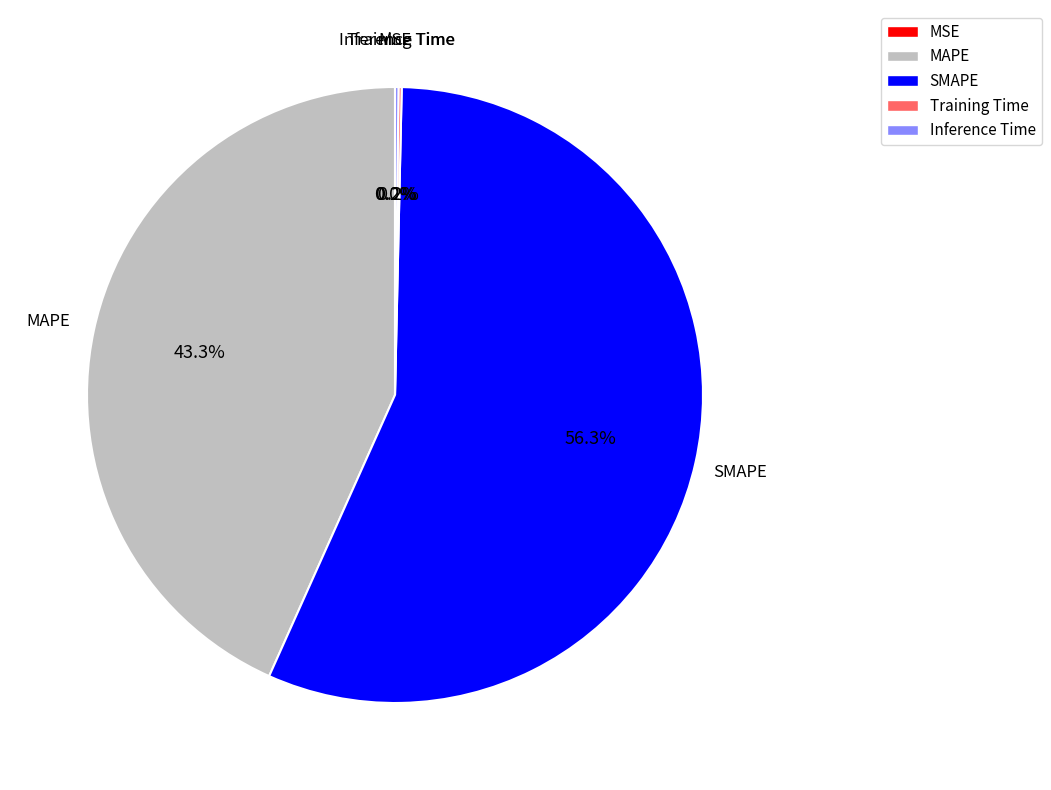

Which category has the biggest portion of the pie?

SMAPE